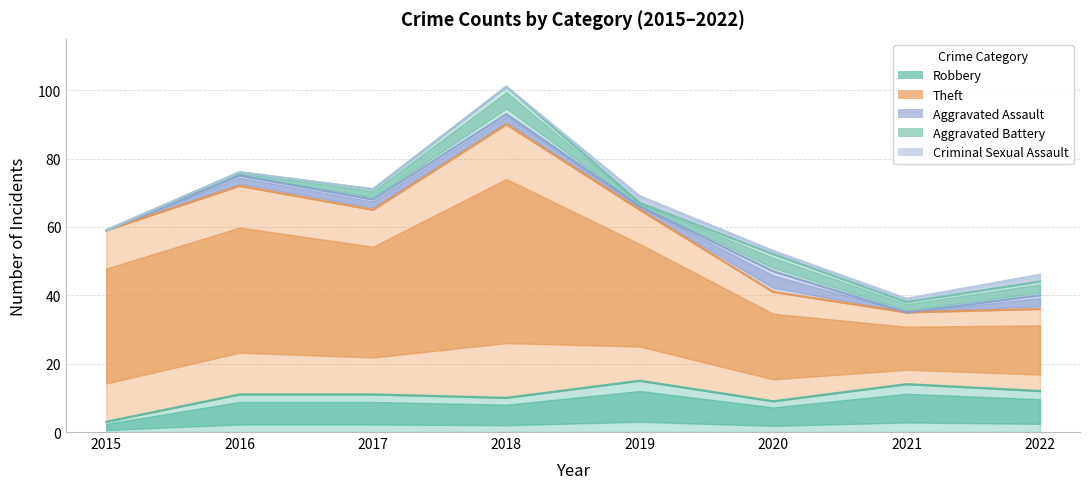

True or false: Theft and Criminal Sexual Assault intersect in this chart.

False